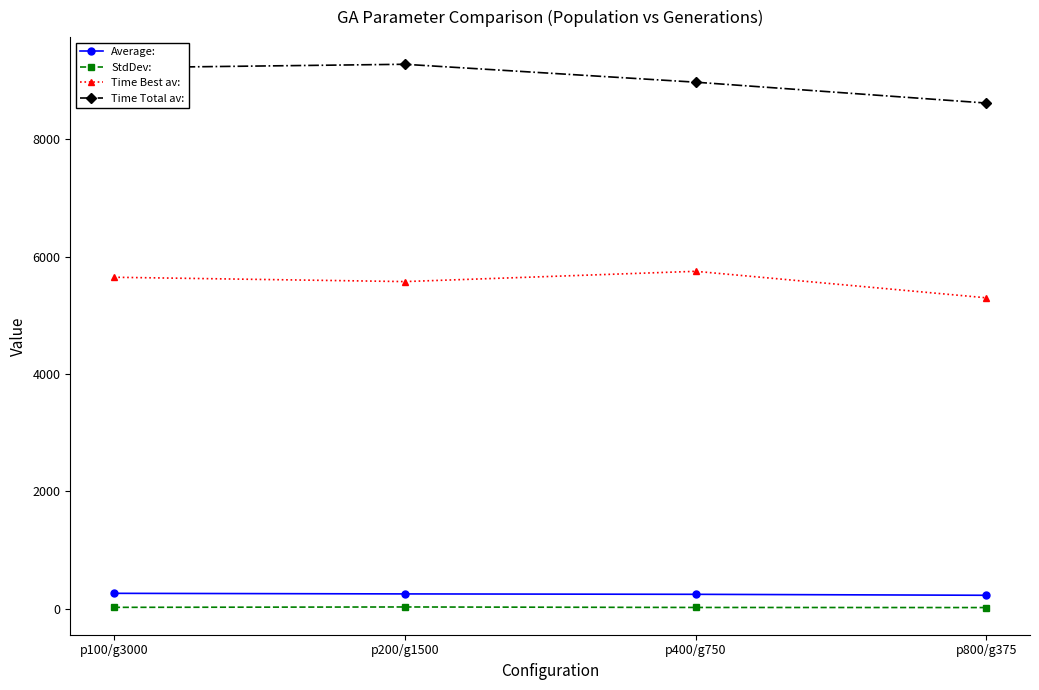

What is the label of the 2nd point from the left?

p200/g1500